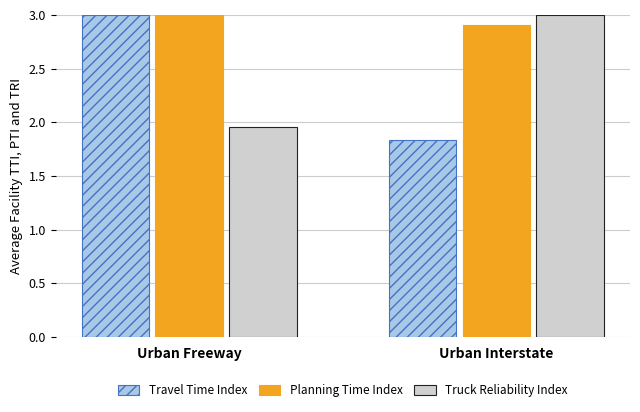

What is the difference between the maximum and minimum values in the Truck Reliability Index series?

1.0